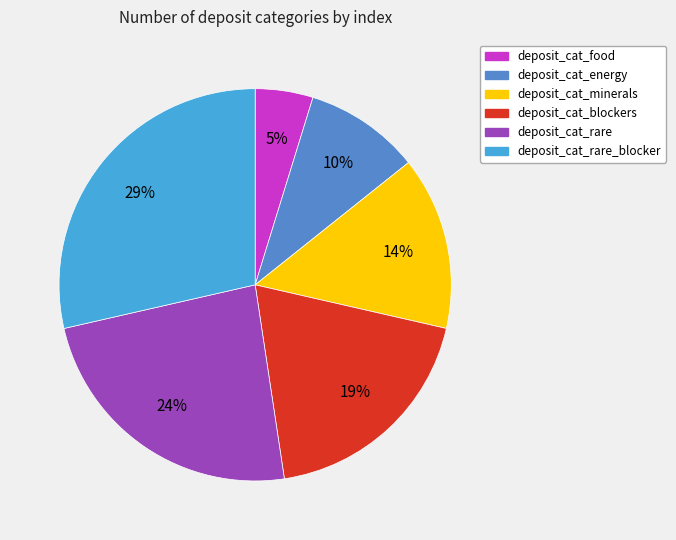

Which slice is the largest?

deposit_cat_rare_blocker